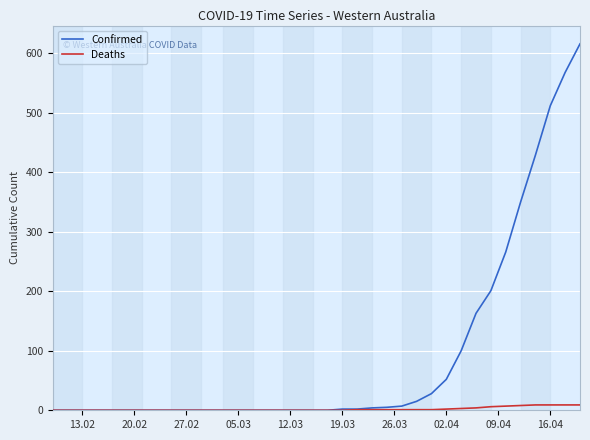

Is this an area chart (filled region under the line)?

No